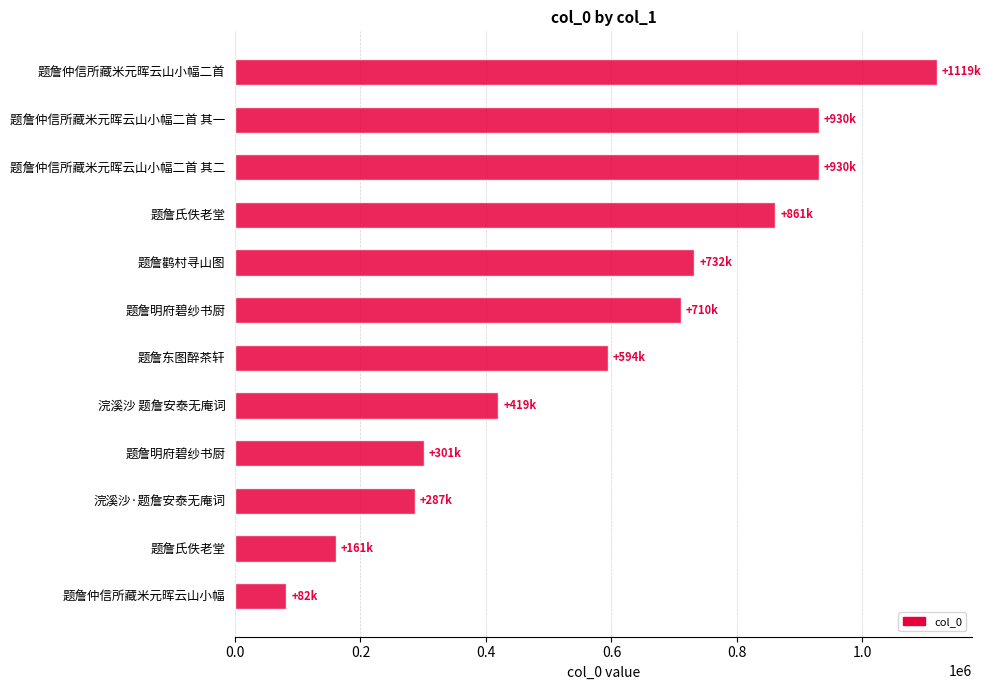

What is the sum of all values?

7126548